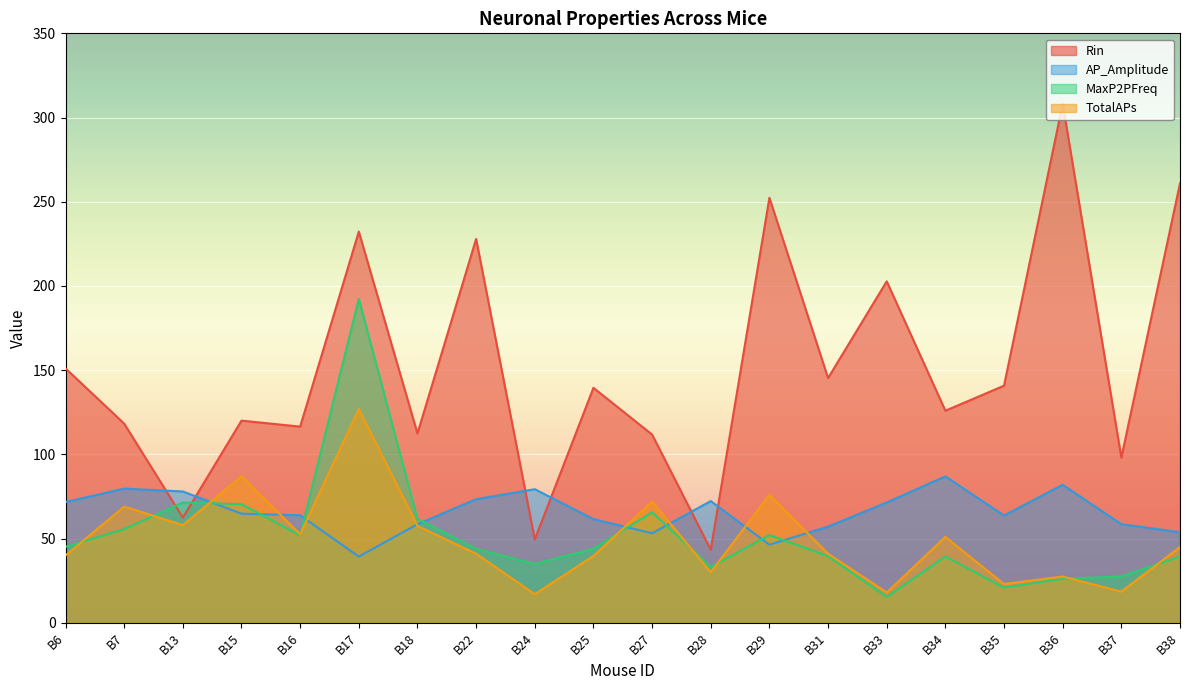

Between which two adjacent categories do TotalAPs and MaxP2PFreq first intersect?

B6 and B7